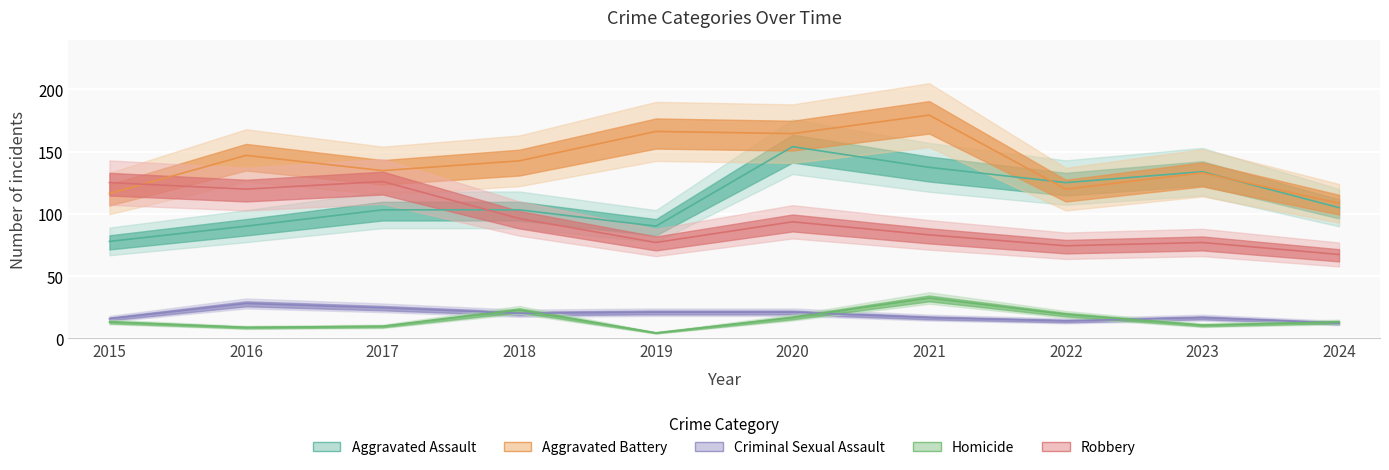

What is the total value across all series at 2019?

358.8